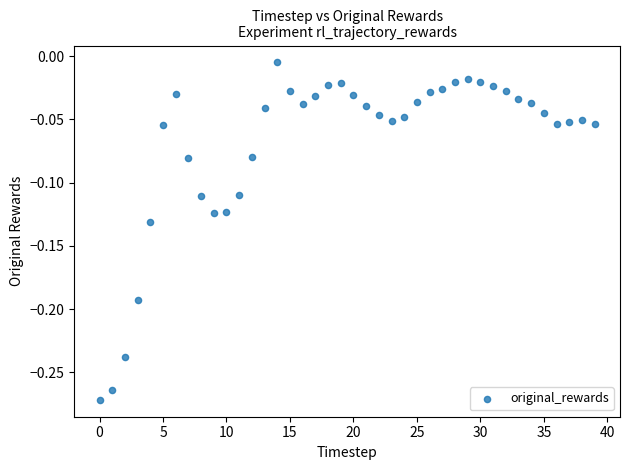

What is the range of Y values (max minus min)?

0.3